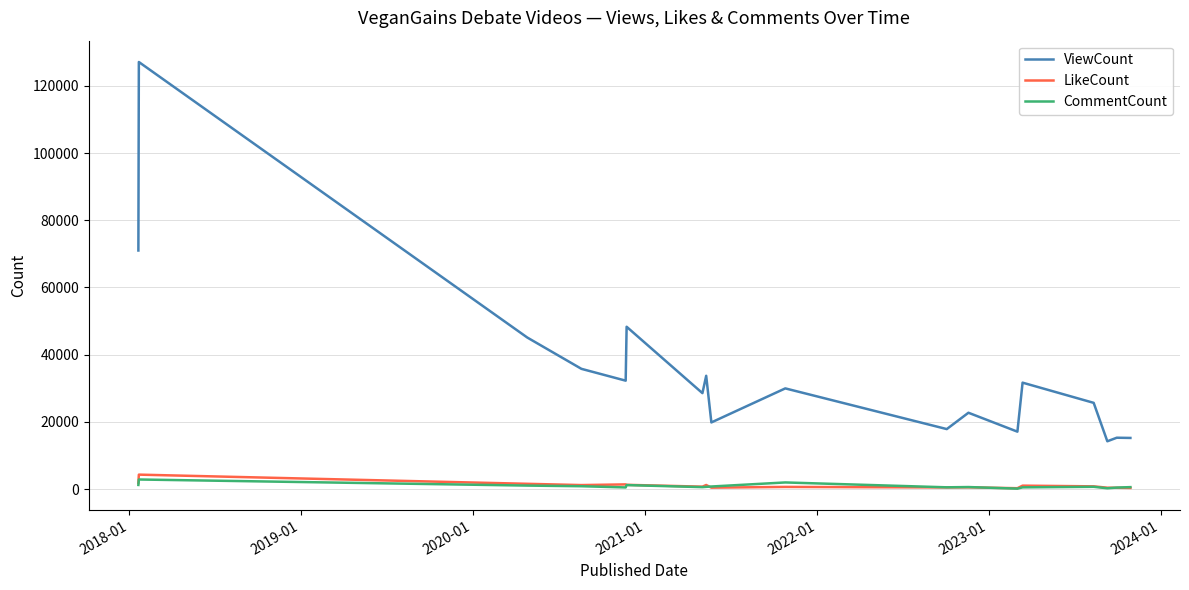

True or false: CommentCount and ViewCount cross at least once.

False